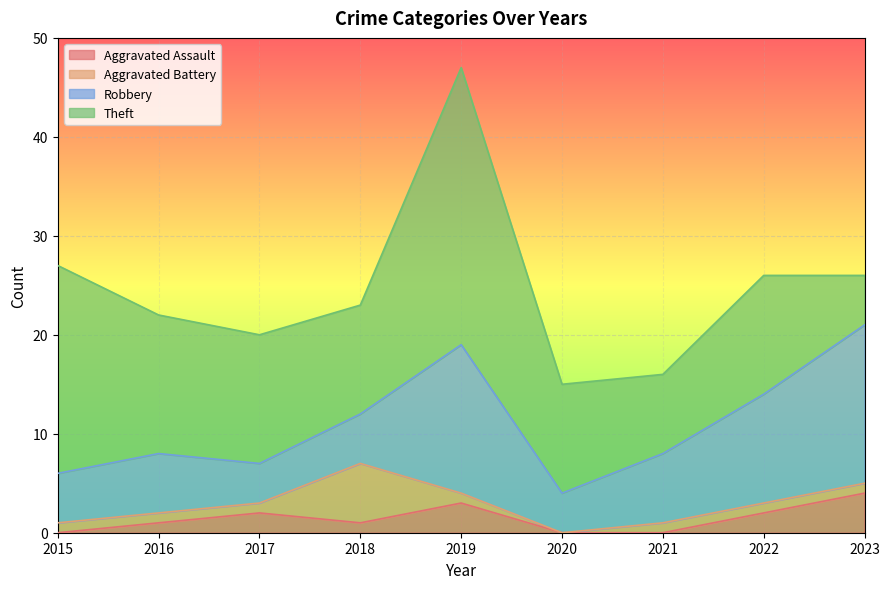

Reading left to right, what are all the values shown in this chart?

Aggravated Assault: 2015=0	2016=1	2017=2	2018=1	2019=3	2020=0	2021=0	2022=2	2023=4
Aggravated Battery: 2015=1	2016=1	2017=1	2018=6	2019=1	2020=0	2021=1	2022=1	2023=1
Robbery: 2015=5	2016=6	2017=4	2018=5	2019=15	2020=4	2021=7	2022=11	2023=16
Theft: 2015=21	2016=14	2017=13	2018=11	2019=28	2020=11	2021=8	2022=12	2023=5